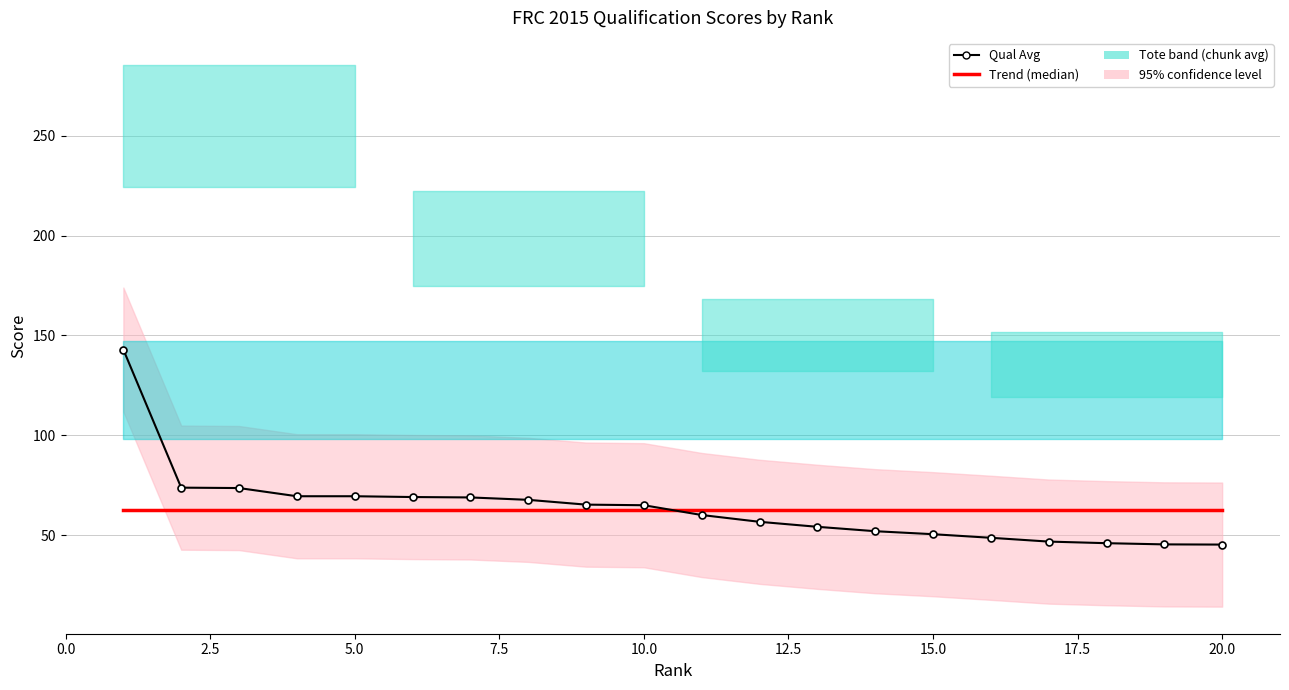

Does the chart have visible grid lines?

Yes